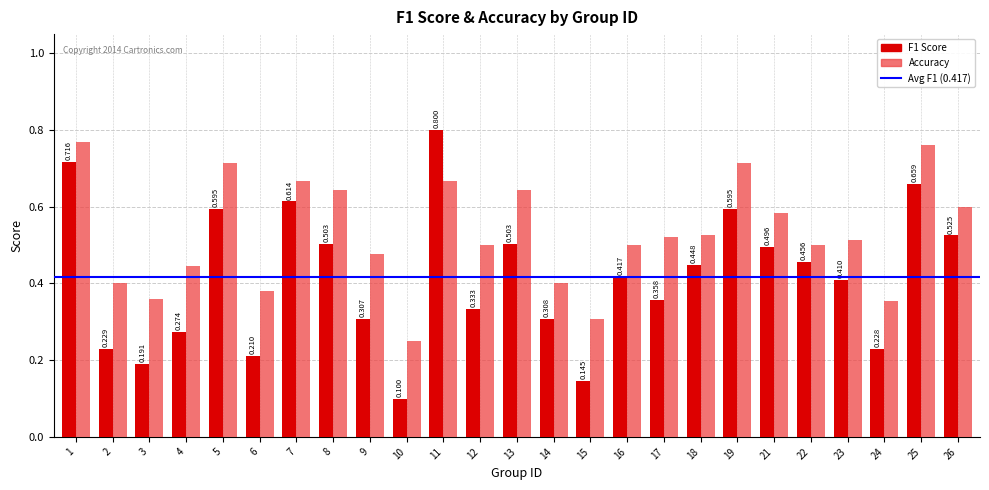

Which series has the largest total across all categories?

Accuracy